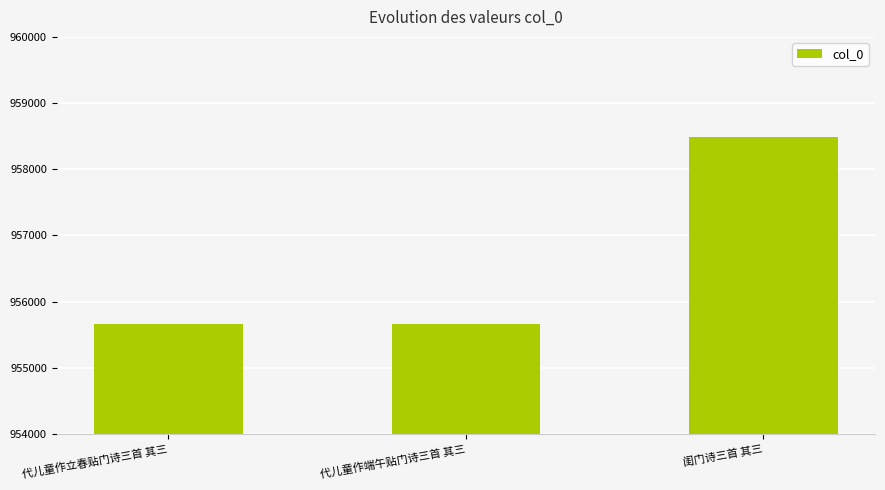

What is the value of the 2nd bar from the left?

955660